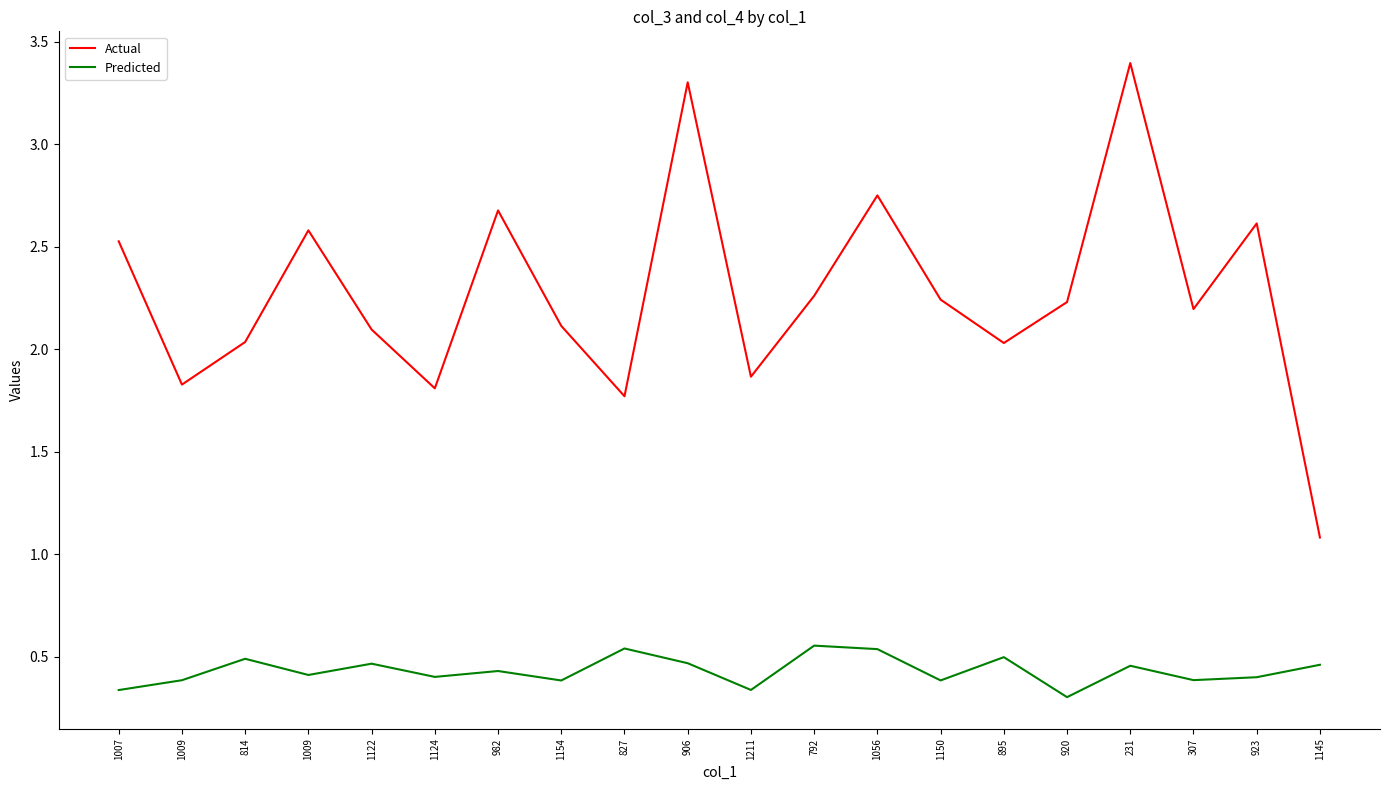

Does the chart have visible grid lines?

No